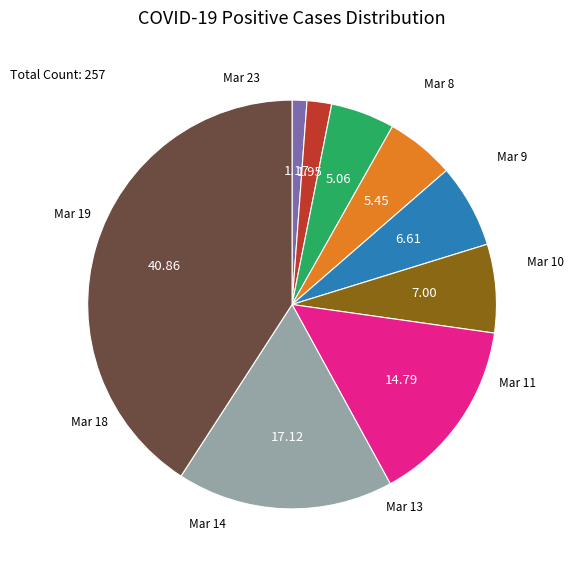

Does any single category account for the majority?

No